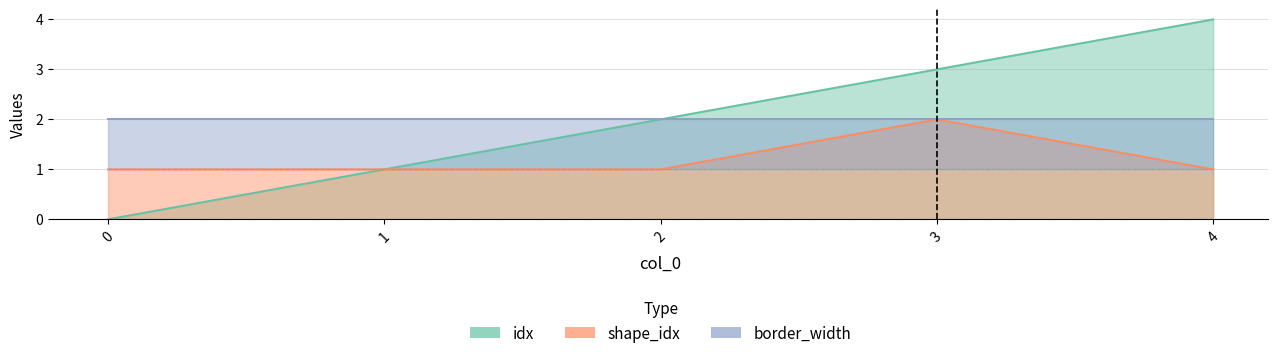

True or false: shape_idx has more than 2 points higher than both neighbors.

False